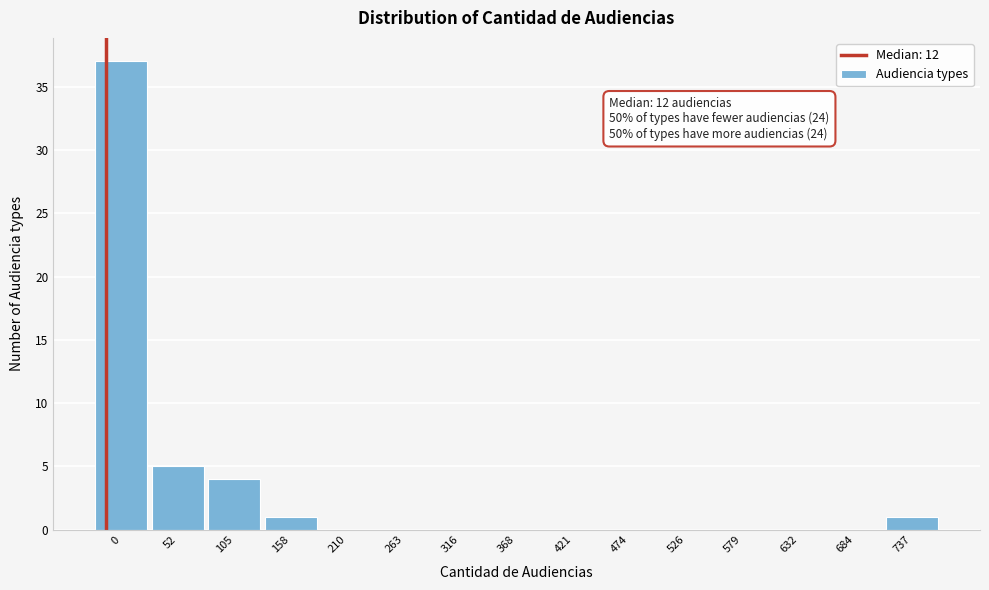

Reading left to right, transcribe all the data shown in this chart.

0=37	52=5	105=4	158=1	210=0	263=0	316=0	368=0	421=0	474=0	526=0	579=0	632=0	684=0	737=1